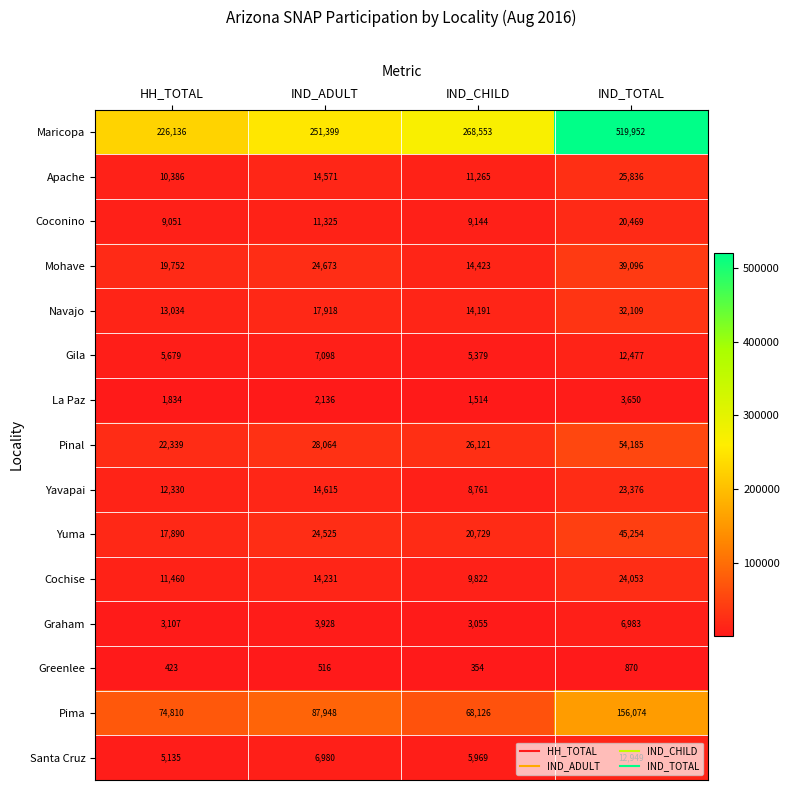

True or false: Maricopa has a value of 782598 at IND_TOTAL.

False